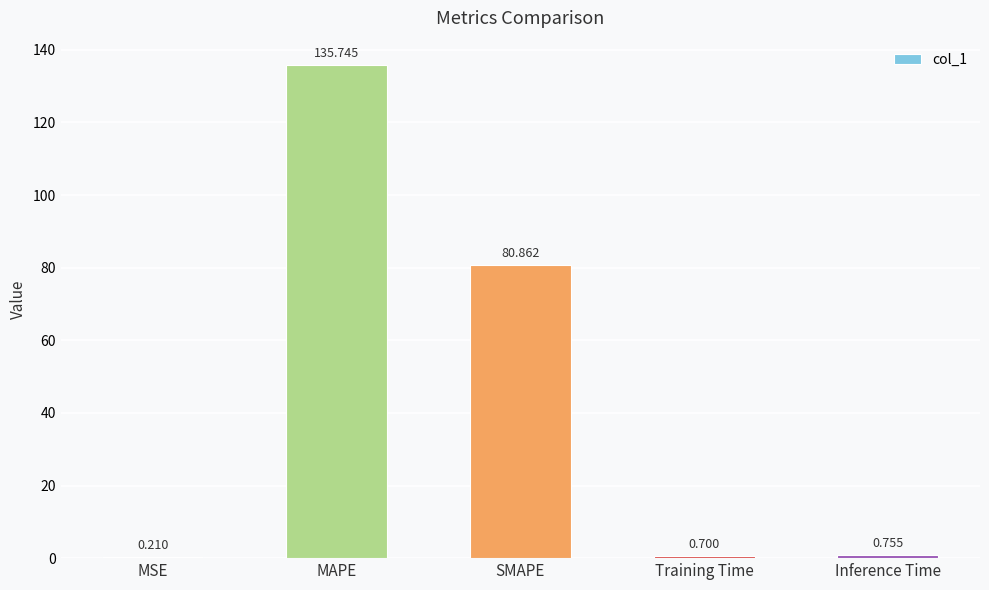

Are the bars horizontal?

No